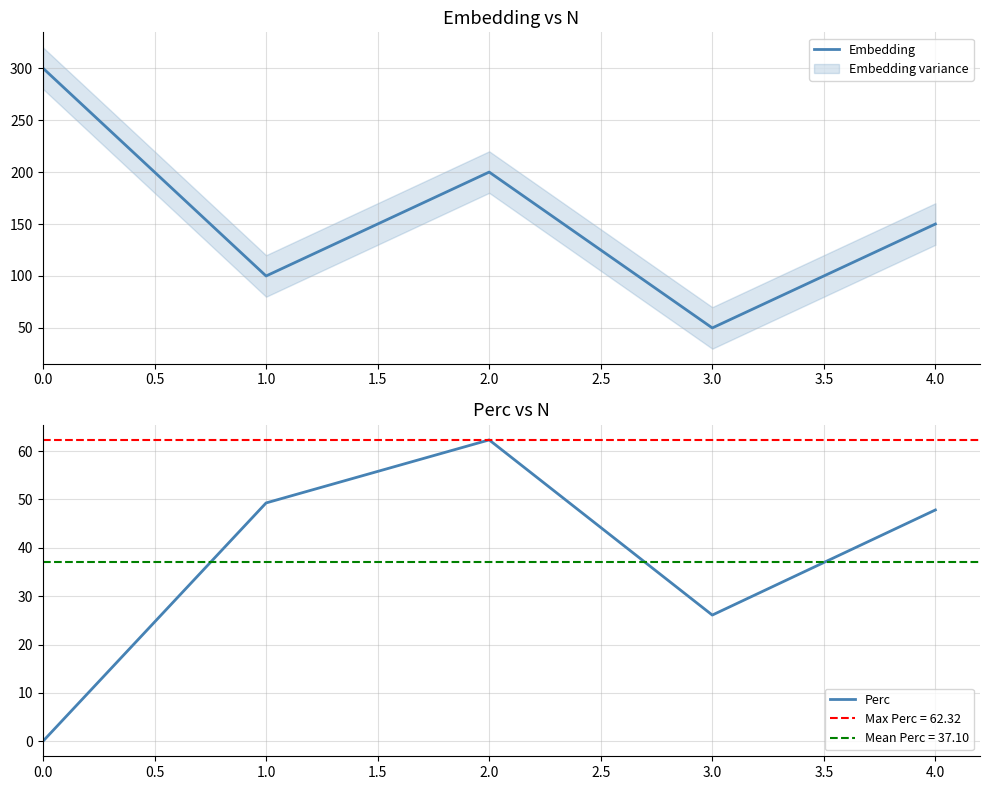

True or false: Perc and Embedding cross at least once.

False